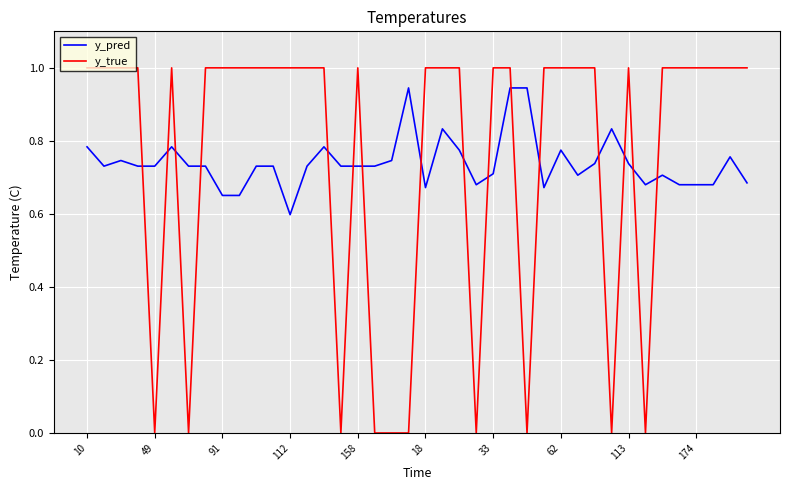

What is the difference between the maximum and minimum values in the y_true series?

1.0